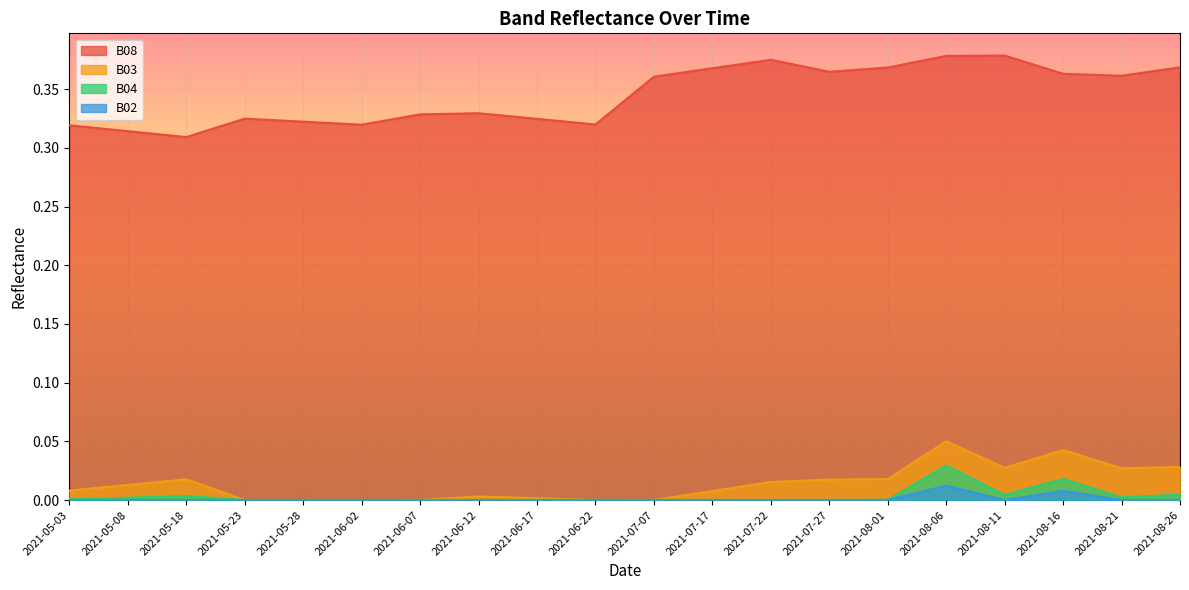

What position from the left is 2021-05-28?

5